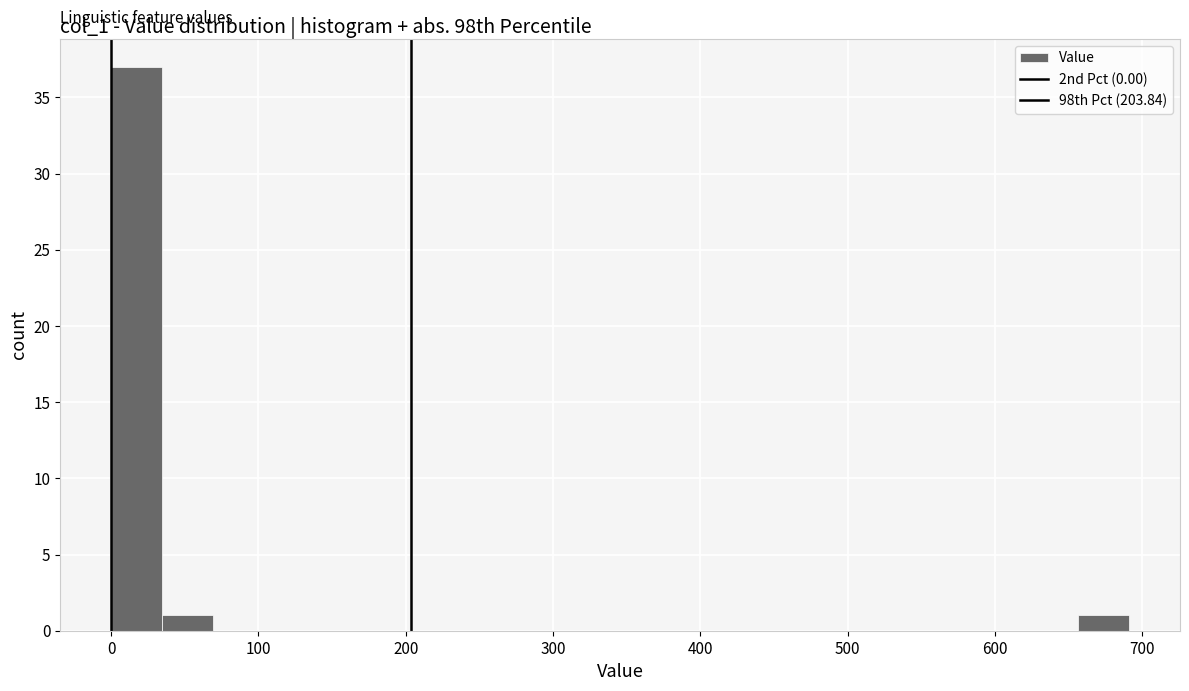

Read against the x-axis, roughly where is the centre of the tallest bar?

20